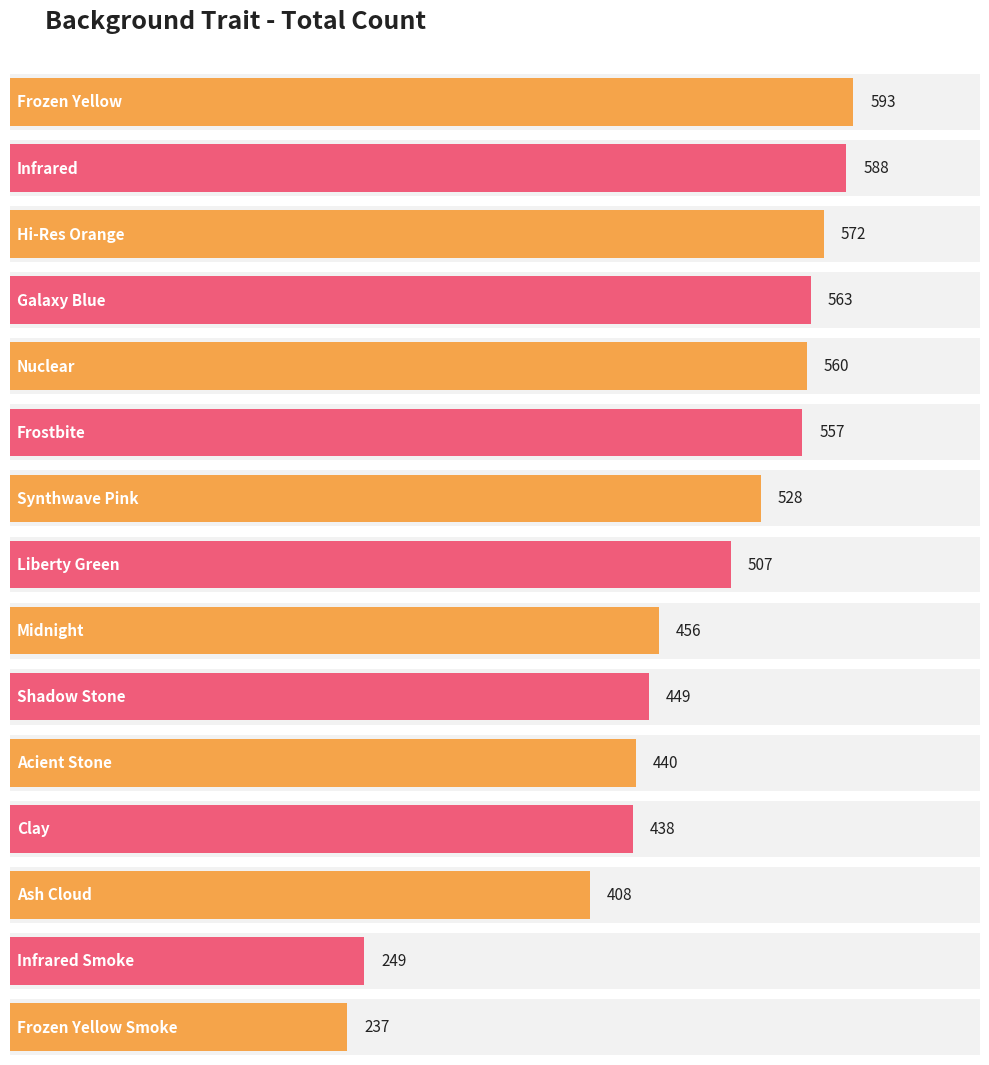

Rank the categories by value from lowest to highest.

Frozen Yellow Smoke, Infrared Smoke, Ash Cloud, Clay, Acient Stone, Shadow Stone, Midnight, Liberty Green, Synthwave Pink, Frostbite, Nuclear, Galaxy Blue, Hi-Res Orange, Infrared, Frozen Yellow